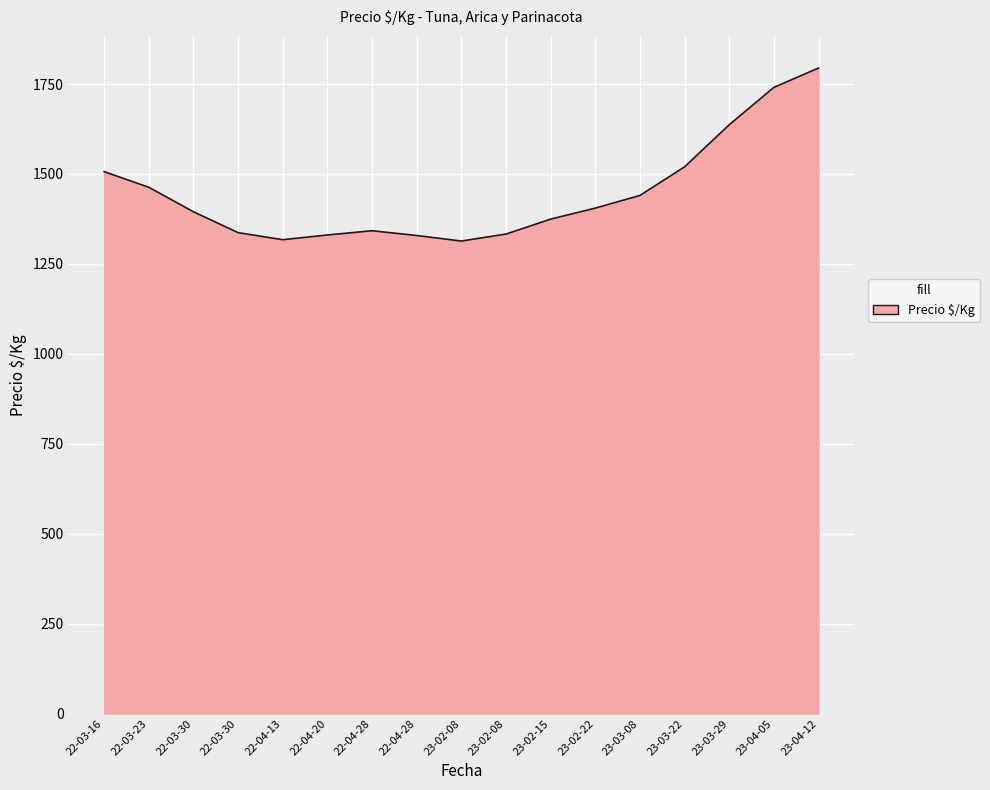

How many lines are shown in the chart?

1